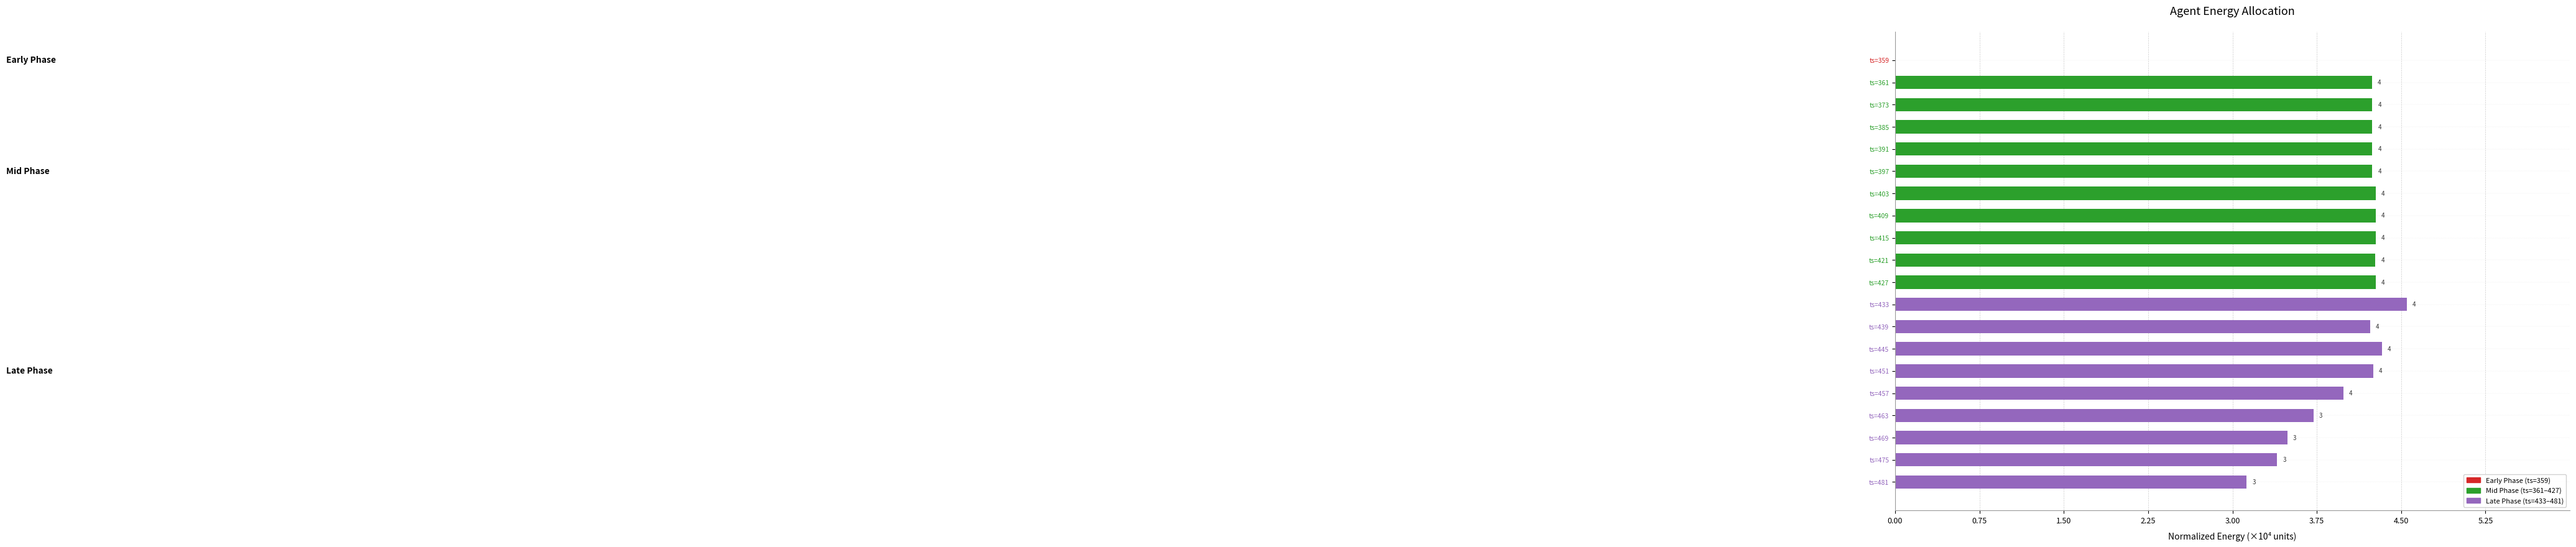

Which label corresponds to the largest value in the chart?

ts=433